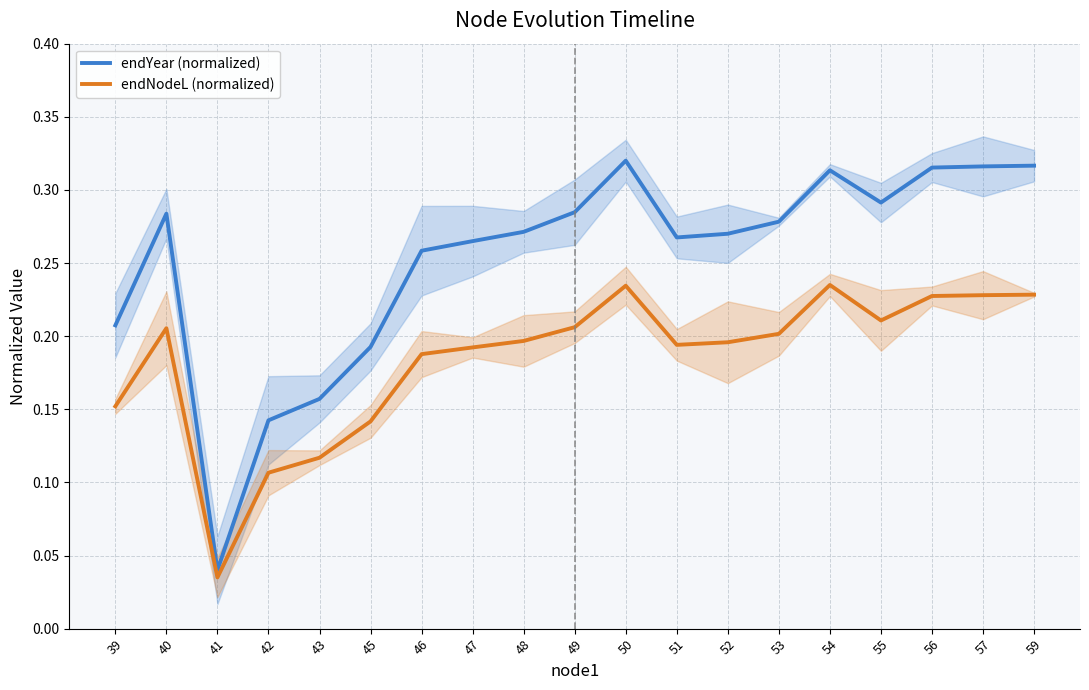

What is the difference between the maximum and second lowest values in the endNodeL (normalized) series?

0.1